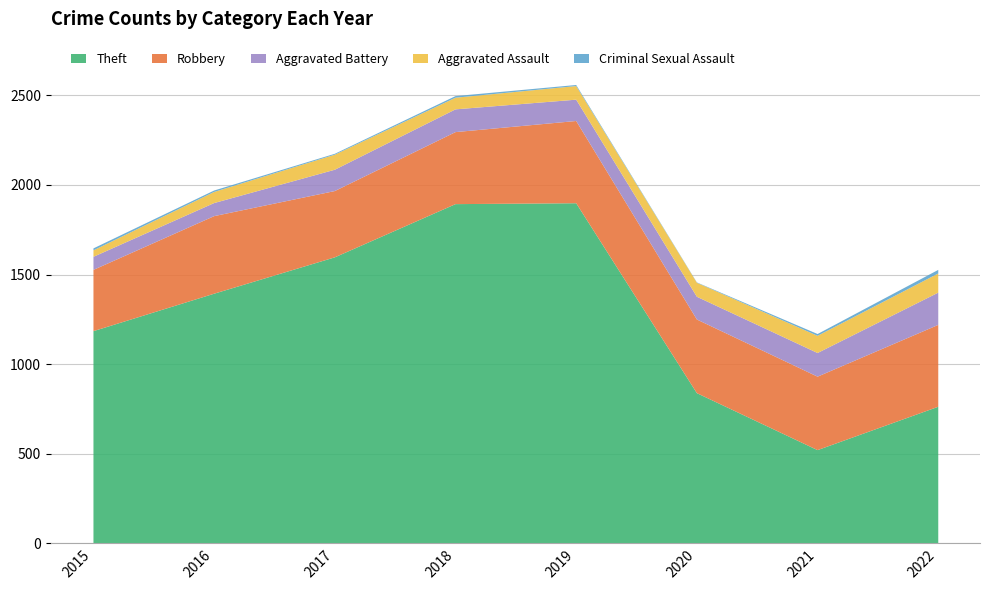

What are all the series names shown in the legend?

Theft, Robbery, Aggravated Battery, Aggravated Assault, Criminal Sexual Assault